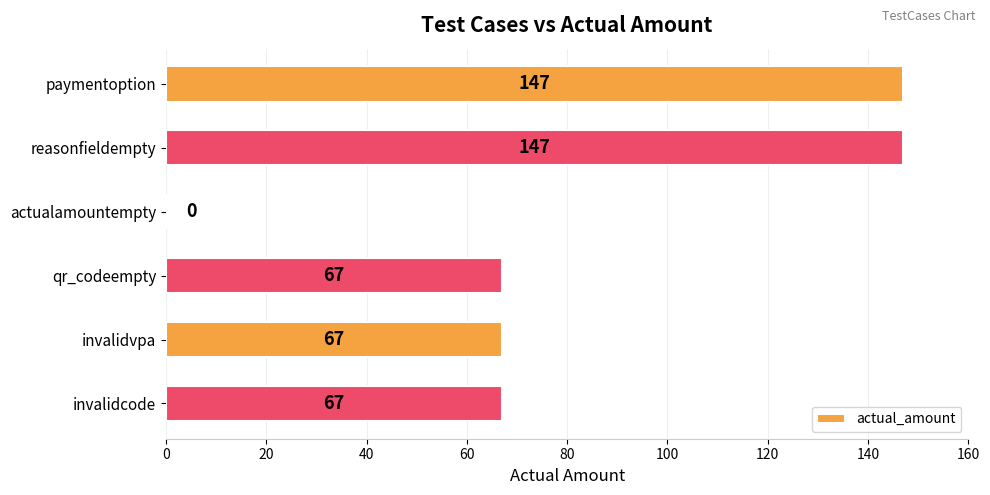

How many categories are shown in the chart?

6